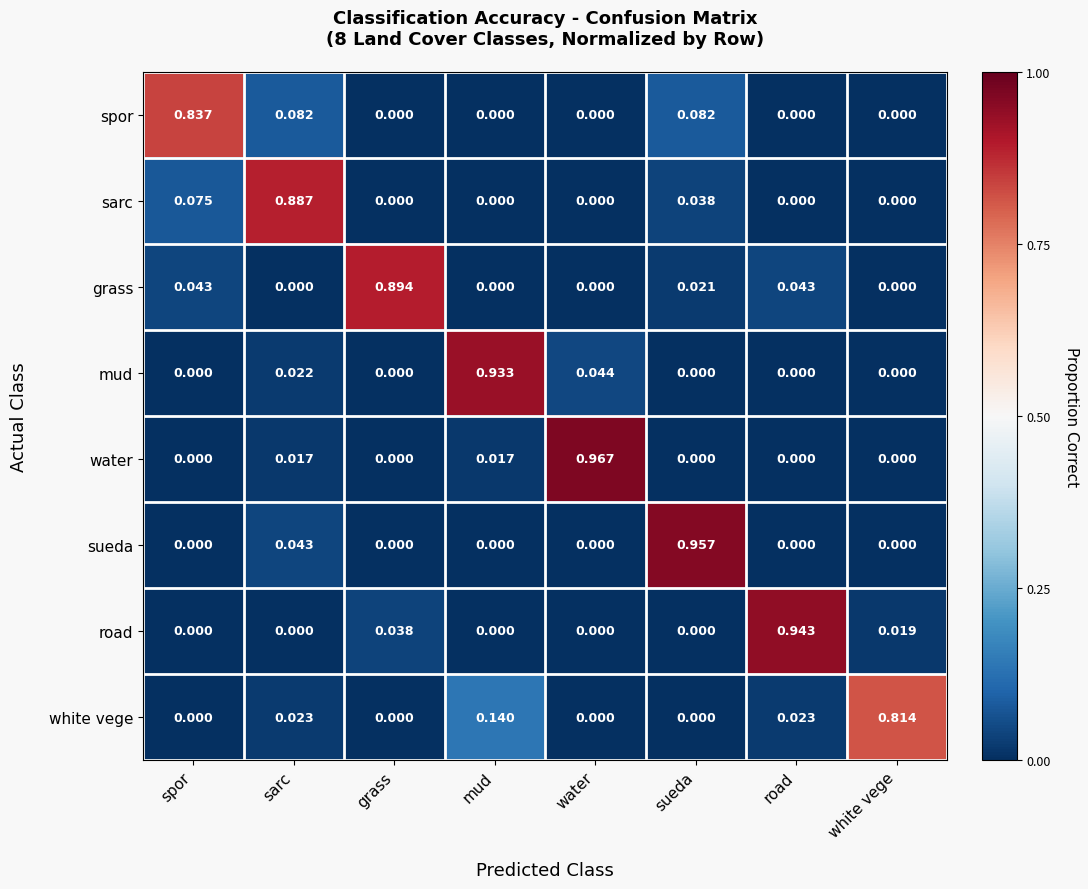

List the series in order of their peak value, highest first.

water, sueda, road, mud, grass, sarc, spor, white vege